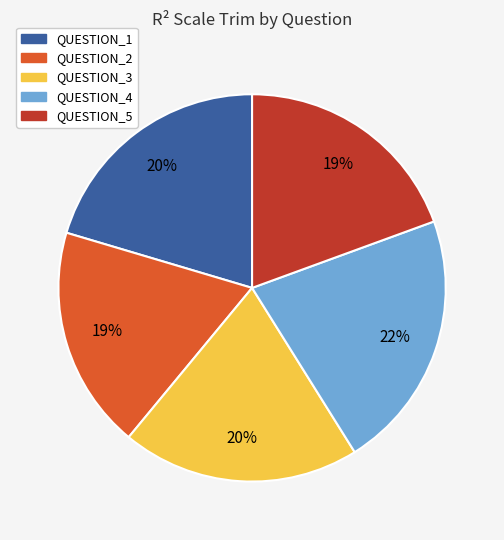

Is it true that QUESTION_3 is 20% of the pie?

True